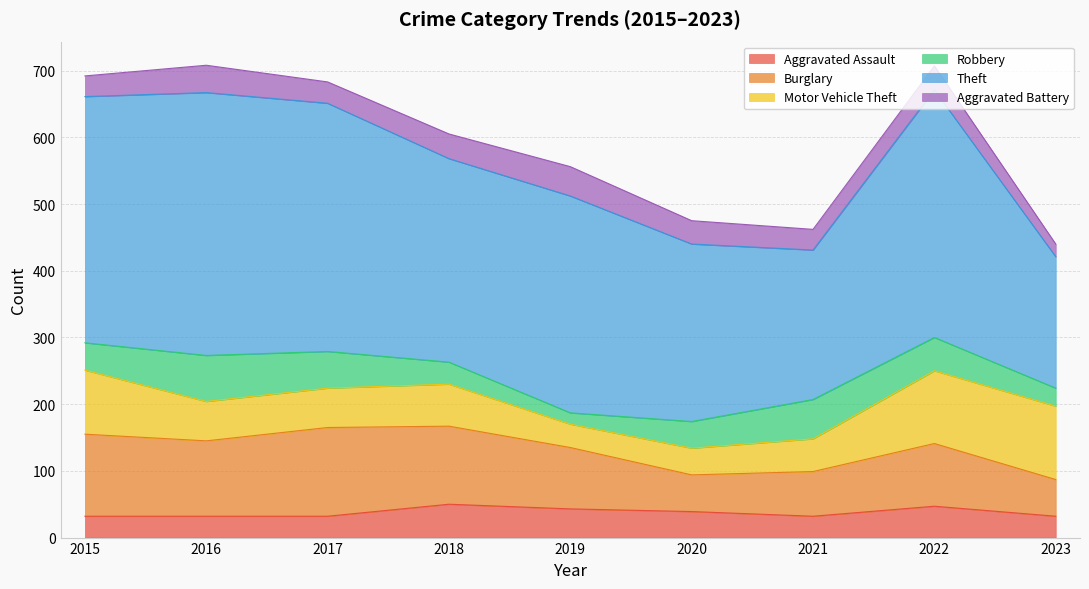

Rank the series at 2015 from lowest to highest value.

Aggravated Battery, Aggravated Assault, Robbery, Motor Vehicle Theft, Burglary, Theft